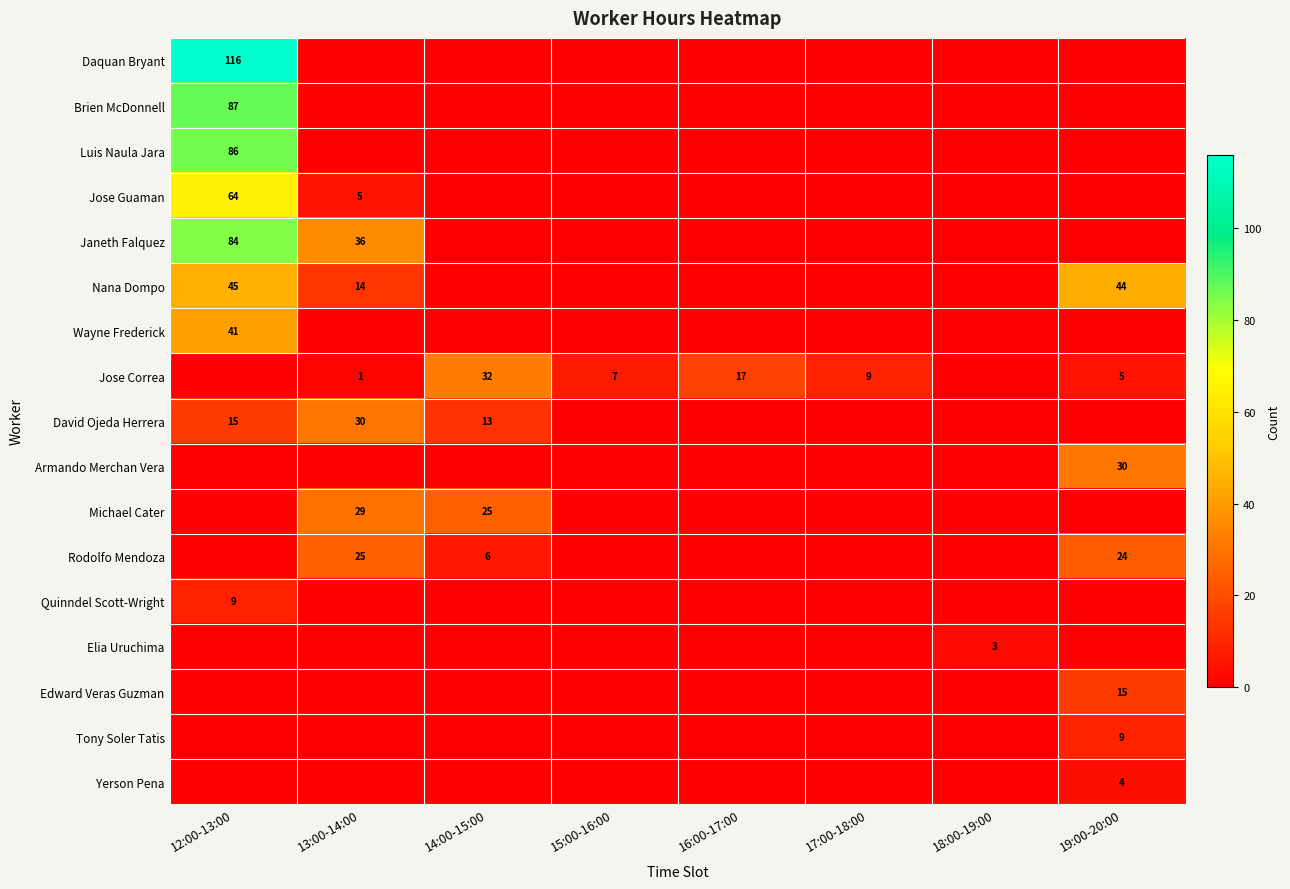

At which category is the sum across all series the highest?

12:00-13:00